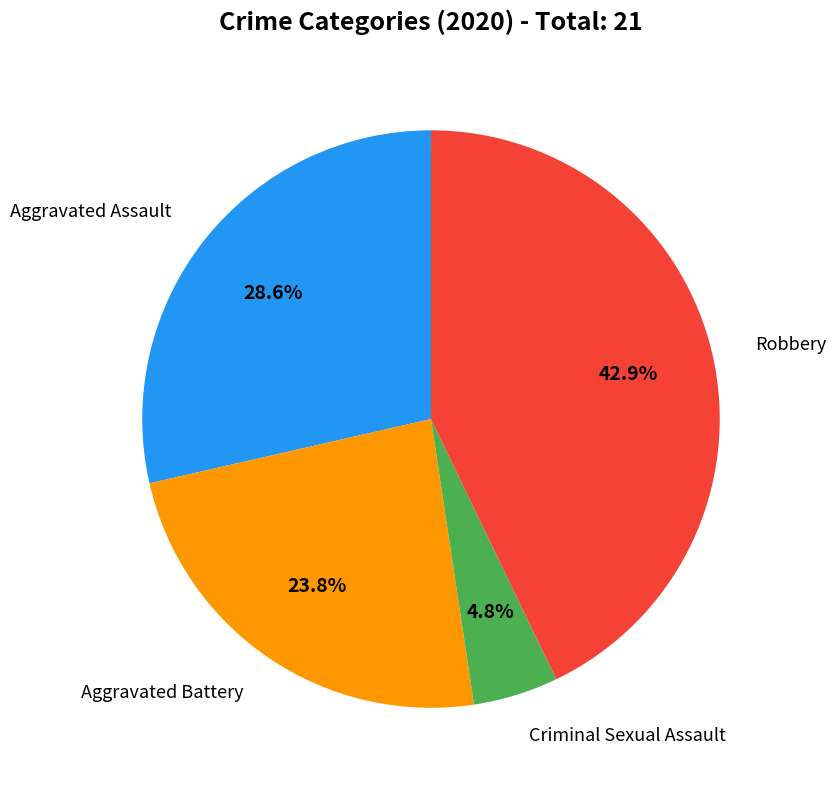

Is there any slice that represents more than half of the pie?

No